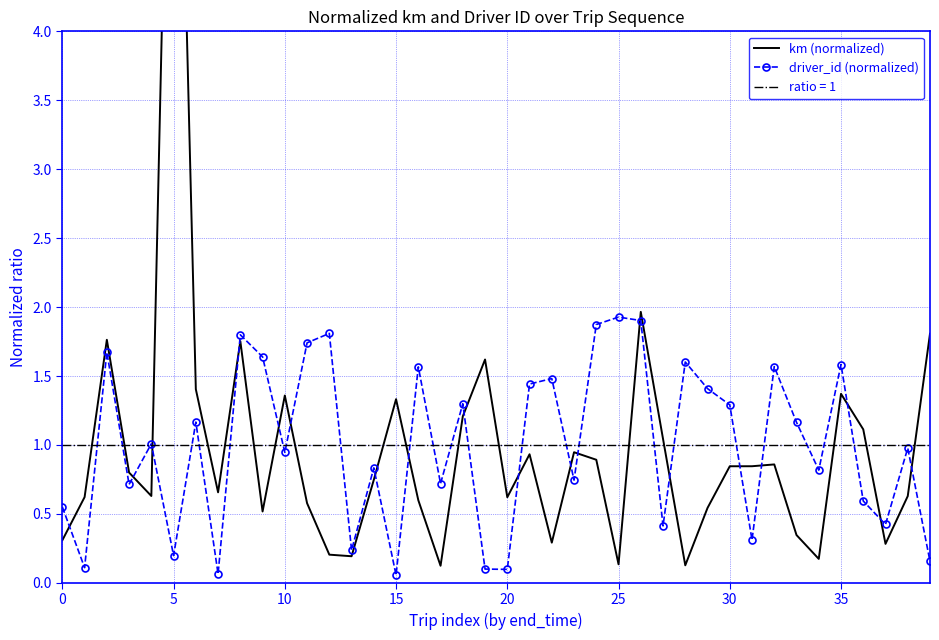

True or false: driver_id (normalized) has more than 1 interior local peaks.

True